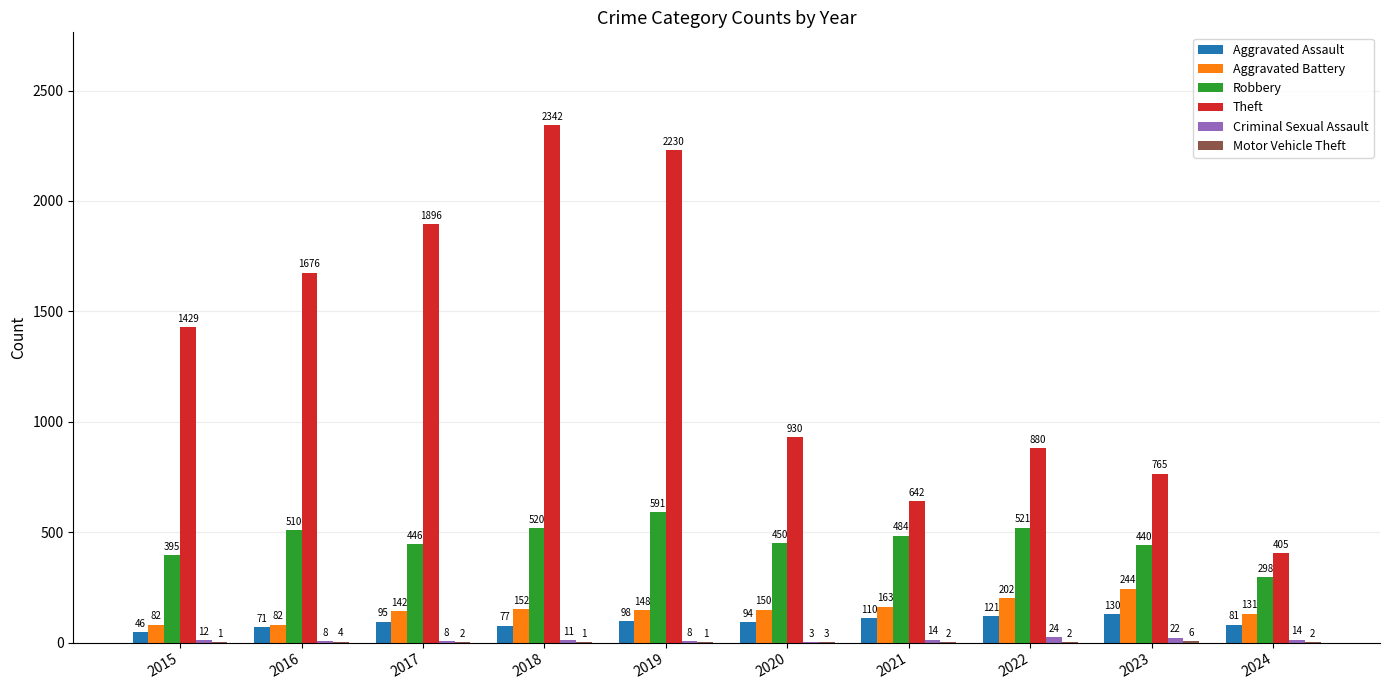

Between 2021 and 2023, which series saw the biggest shift?

Theft